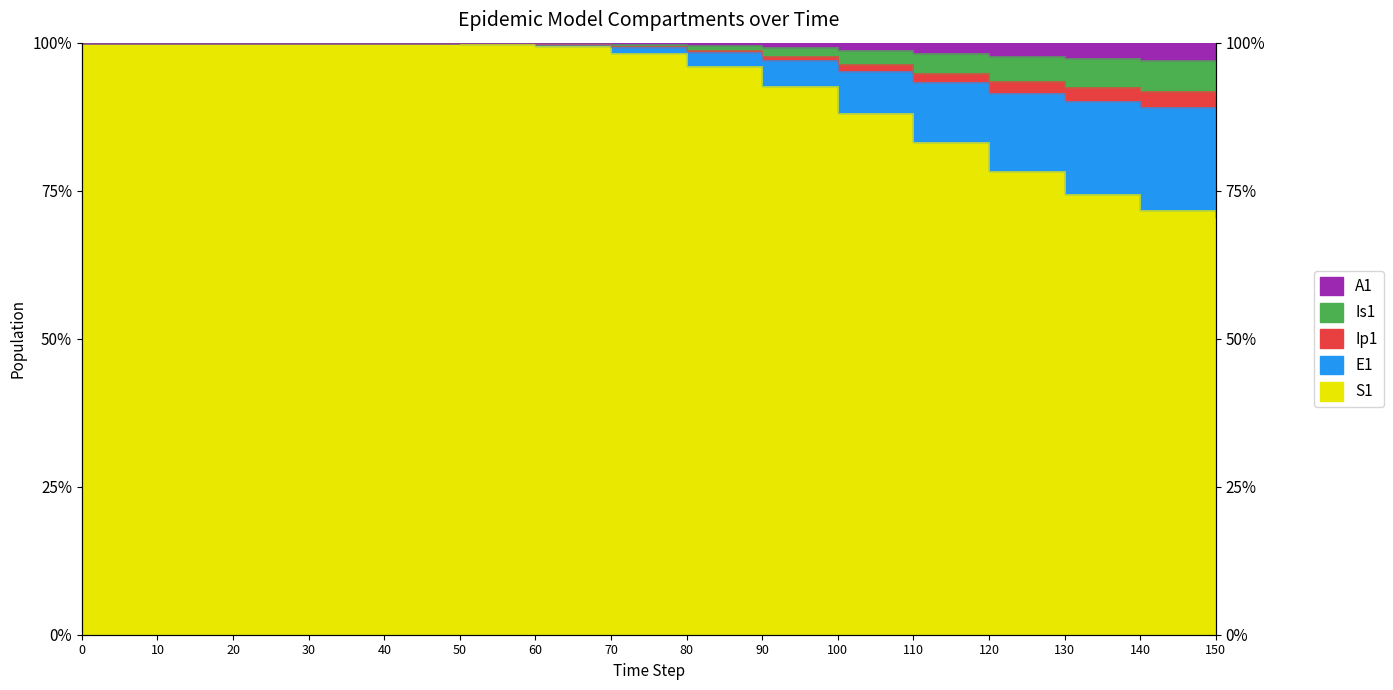

Between 30 and 80, which series saw the biggest shift?

E1